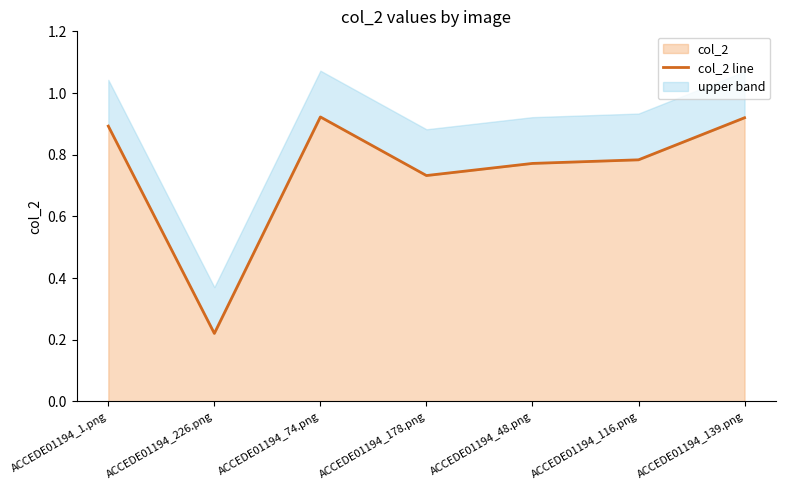

Where is the first local maximum?

ACCEDE01194_74.png